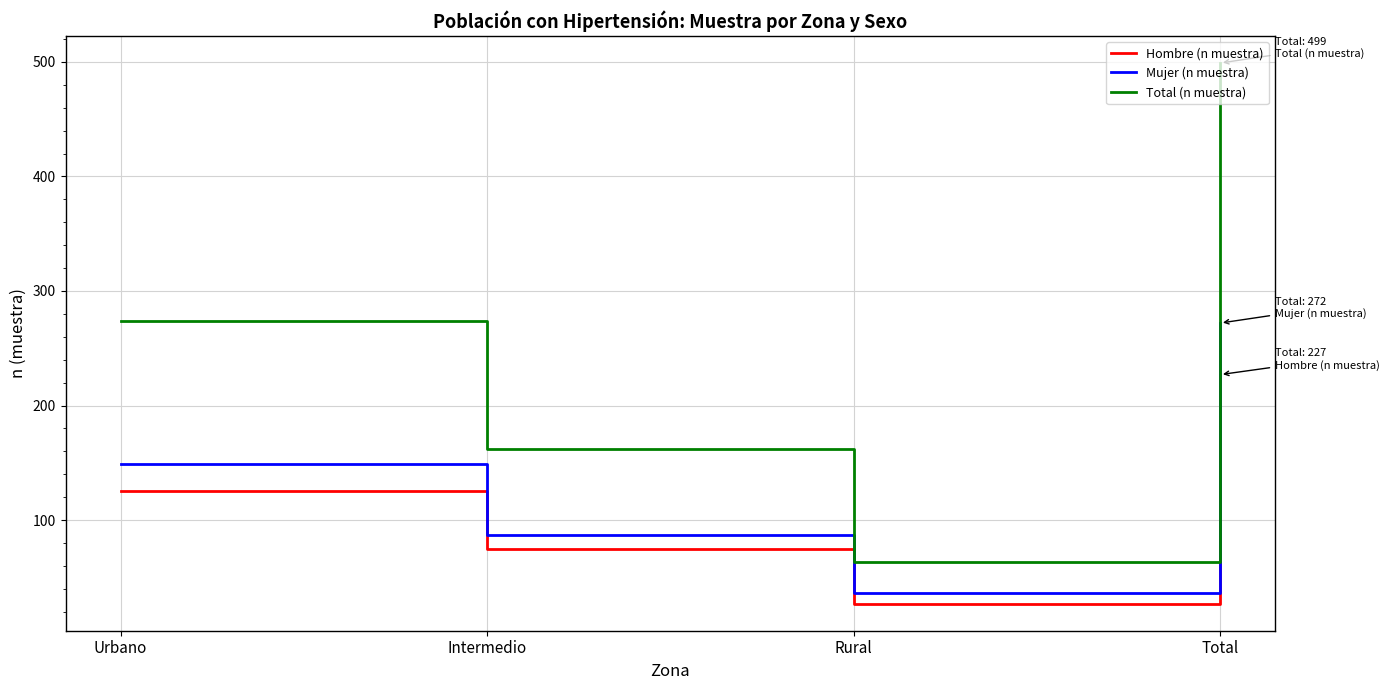

At how many categories does at least one series exceed 283?

1